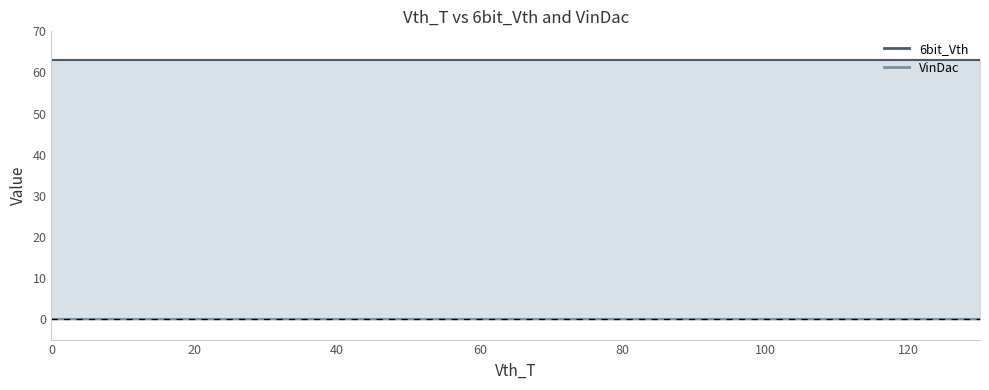

What is the total value across all series at 70?

63